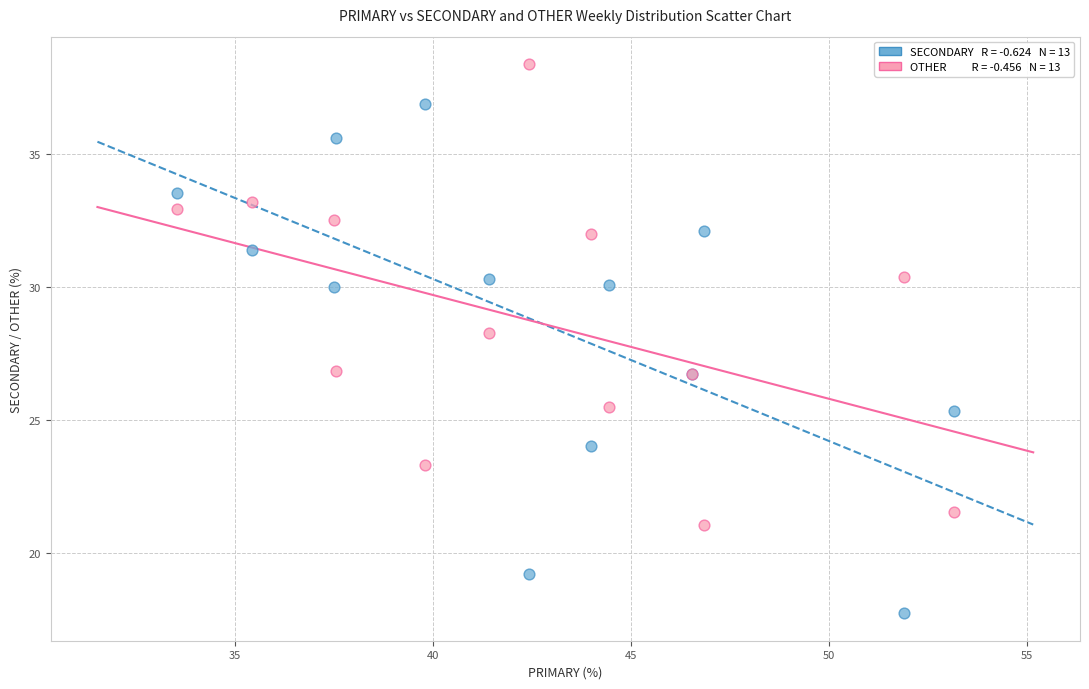

Across all series, what Y value is closest to 28?

28.3